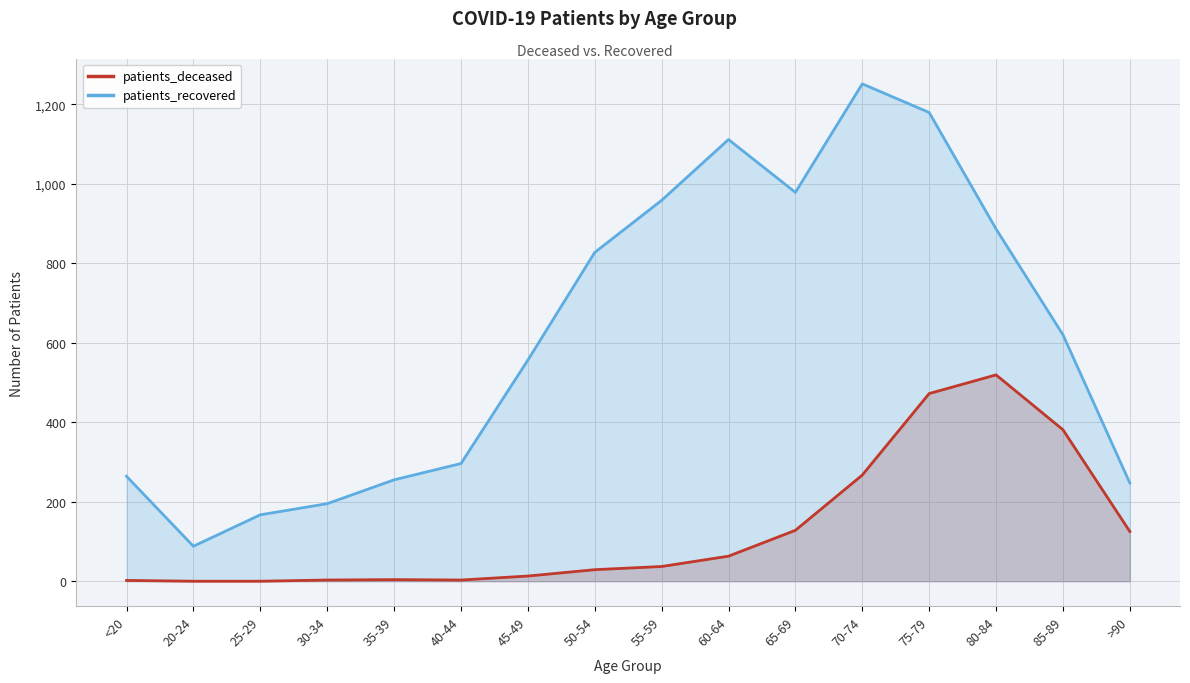

Where is patients_deceased nearest to the value 259?

70-74